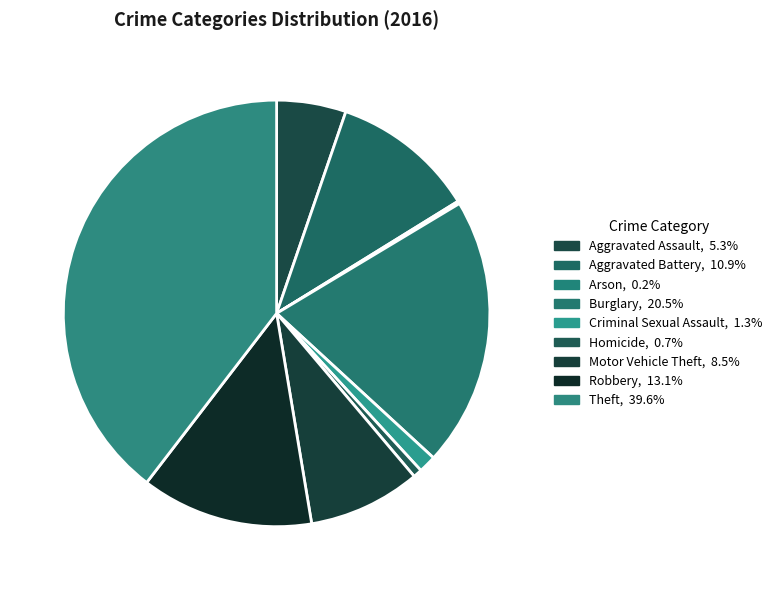

Does Criminal Sexual Assault account for over 50% of the chart?

No